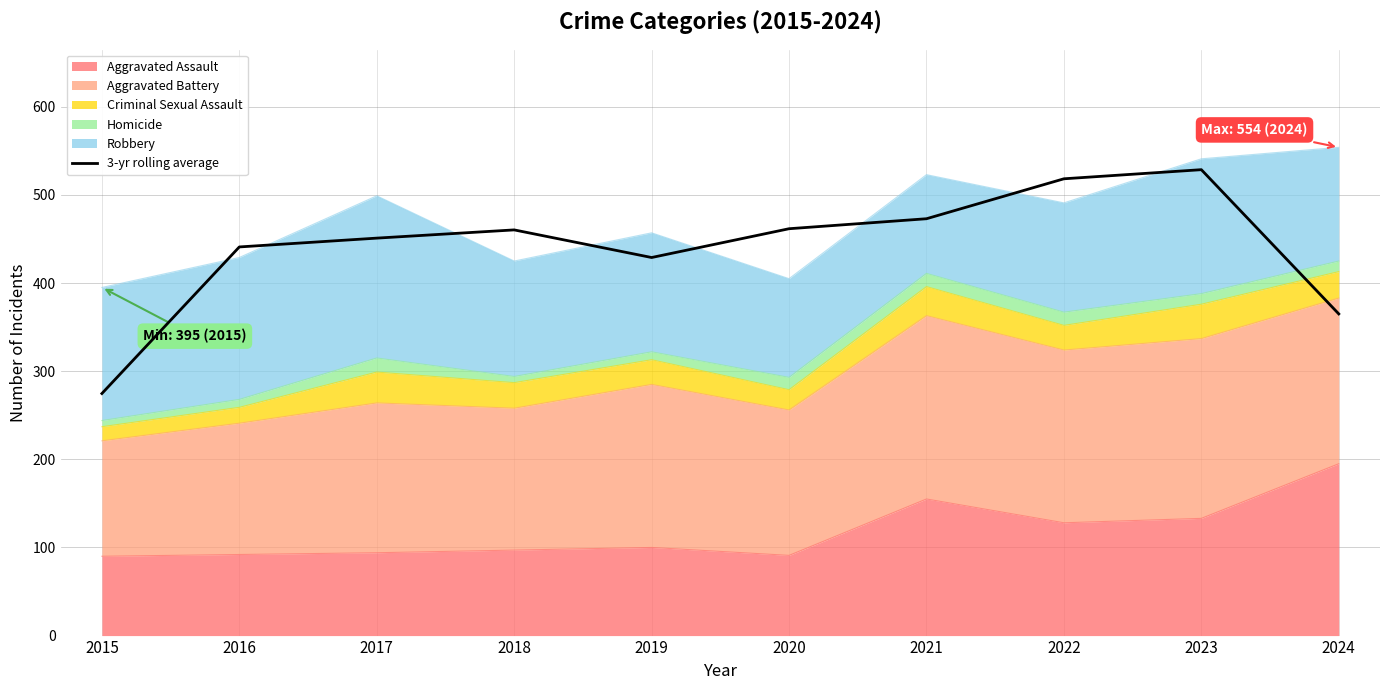

Reading left to right, what are all the values shown in this chart?

2015=274.7	2016=441.0	2017=451.0	2018=460.3	2019=429.0	2020=461.7	2021=473.0	2022=518.3	2023=528.7	2024=365.0